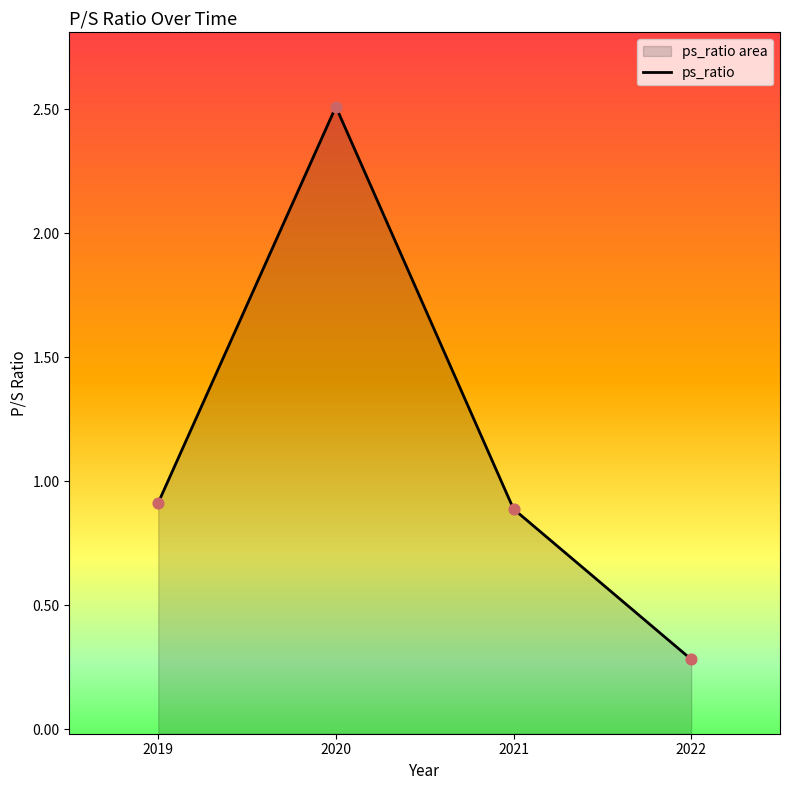

Approximately how many times larger is the value at 2019 compared to 2020?

0.4